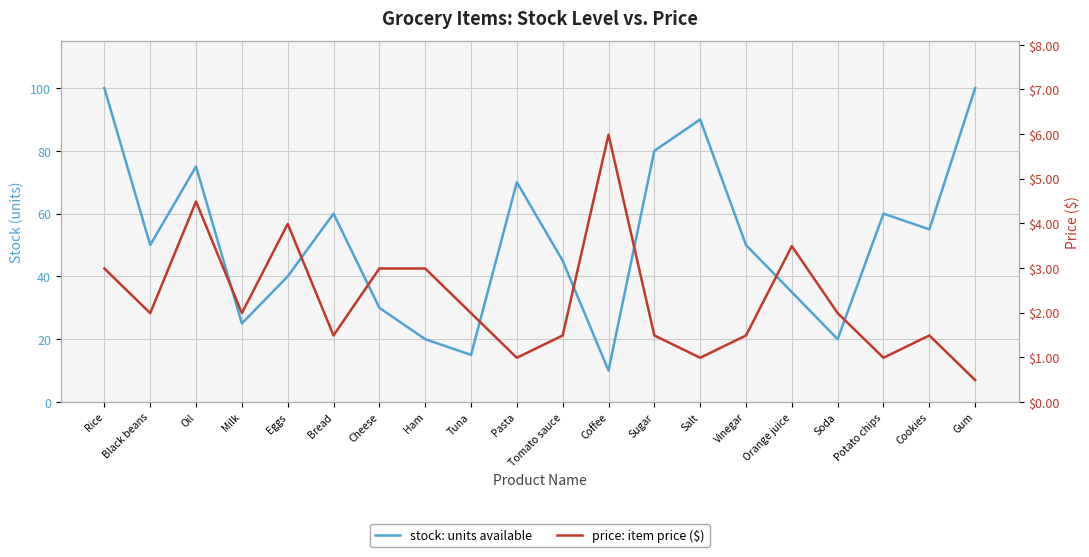

How many lines are shown in the chart?

2